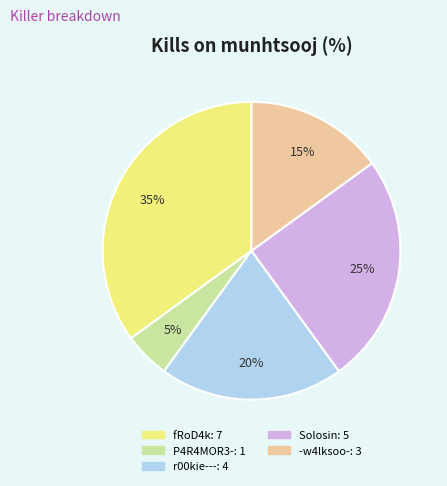

To the nearest percent, what is the average slice percentage?

20%